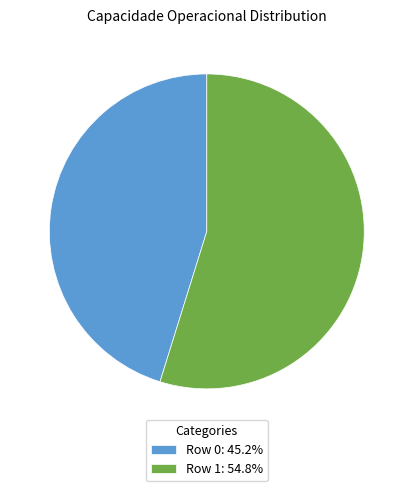

Is it true that Row 1 is 60% of the pie?

False